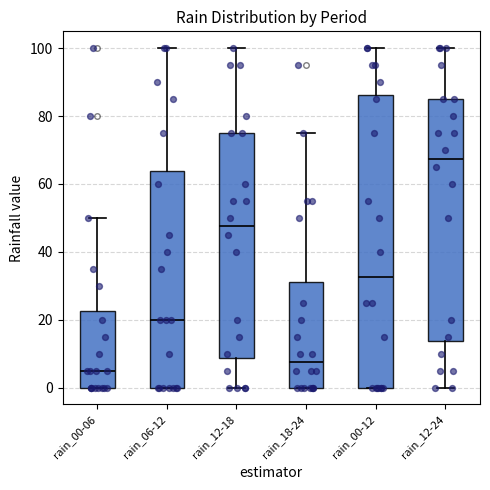

Which box's median line is the highest?

rain_12-24